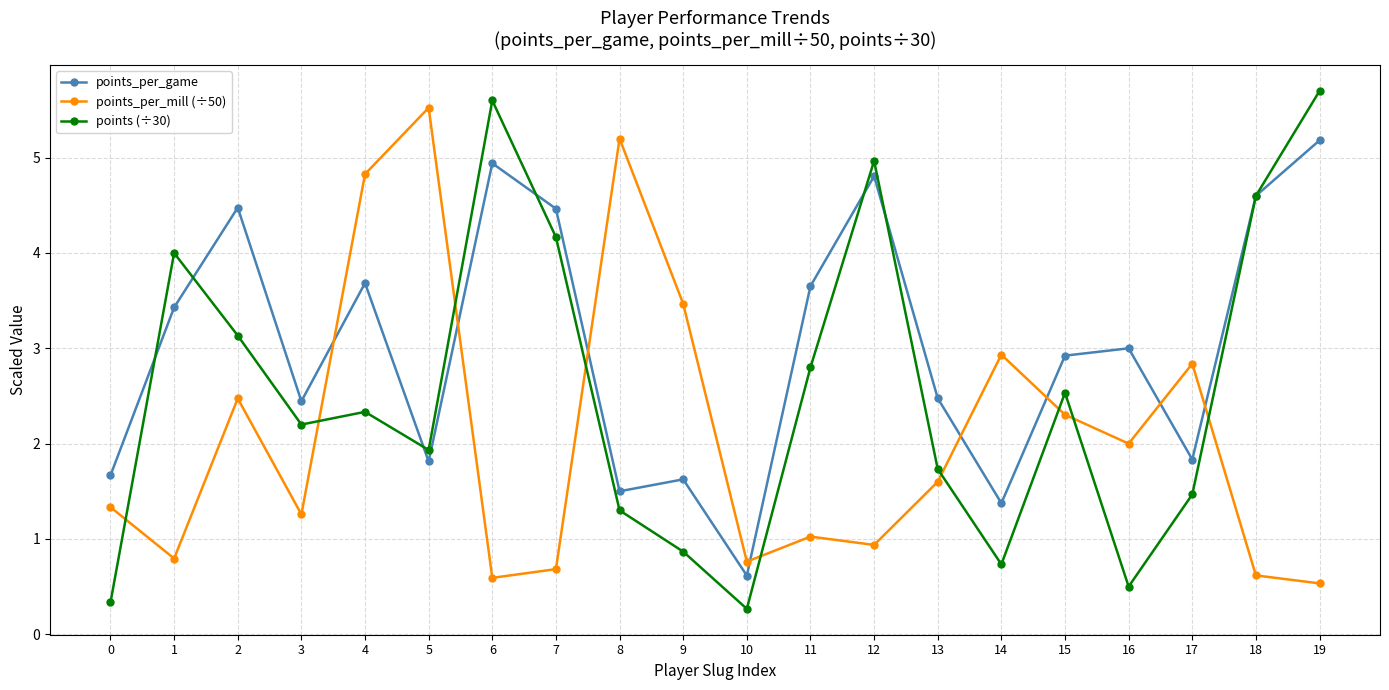

Which category has the lowest value in the points (÷30) series?

10